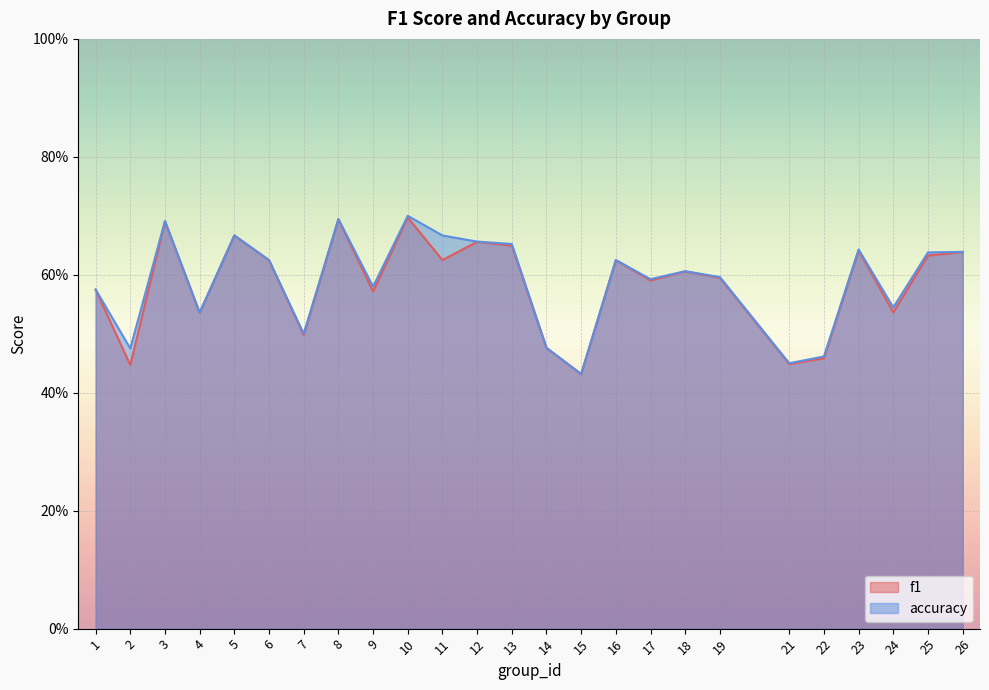

How many data points does each series have?

25